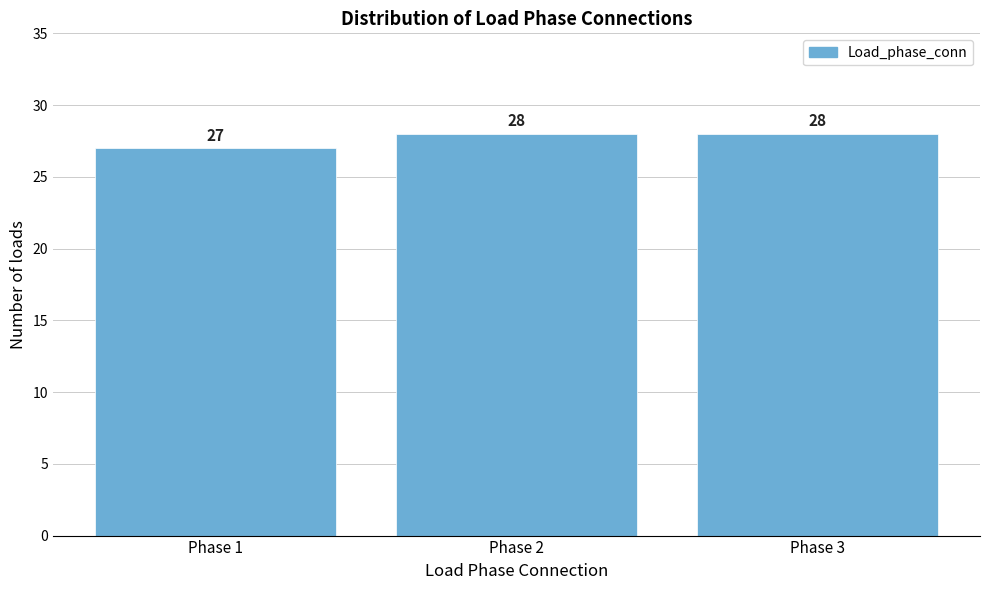

Reading right to left, transcribe all the data shown in this chart.

Phase 3=28	Phase 2=28	Phase 1=27